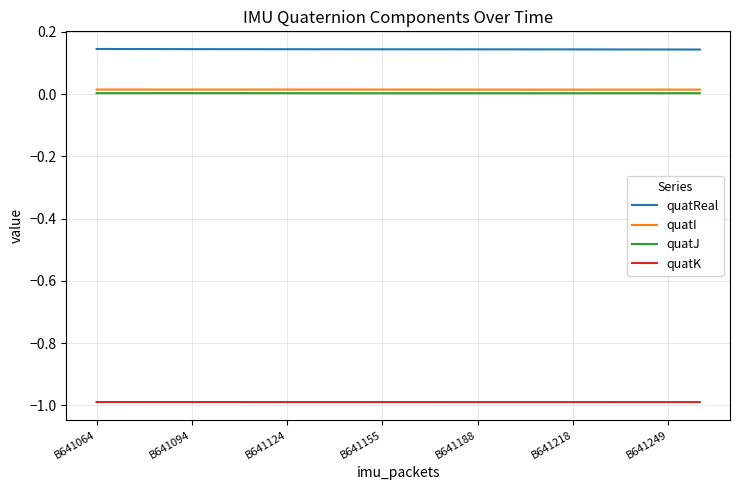

What are all the series names shown in the legend?

quatReal, quatI, quatJ, quatK